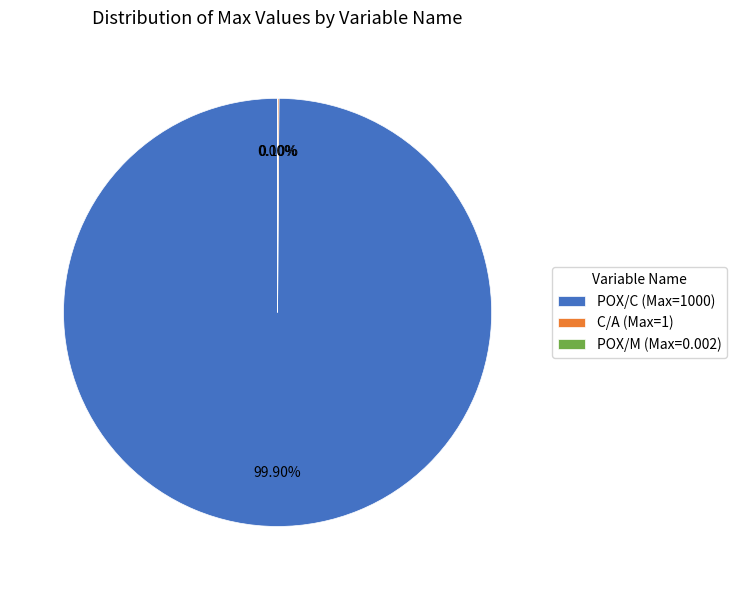

Does any single category account for the majority?

Yes